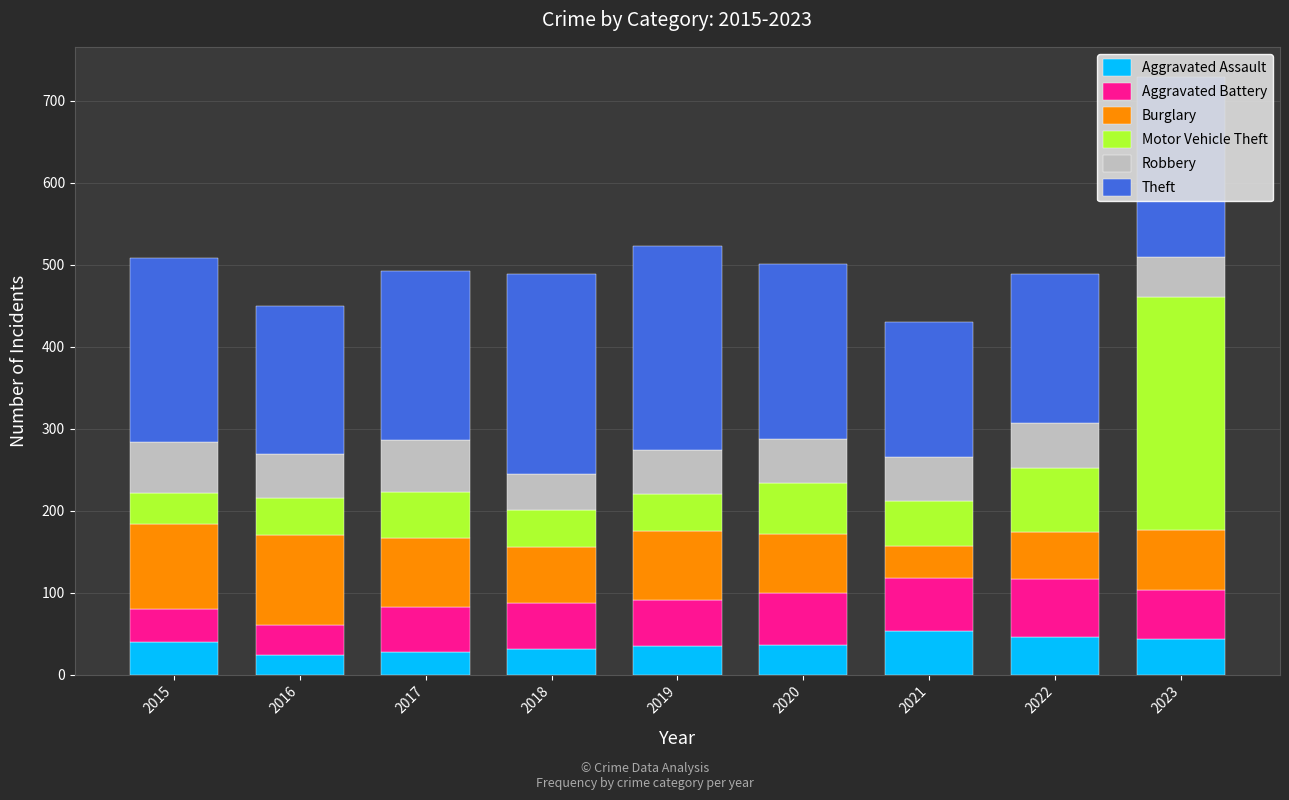

What is the average value of the Aggravated Assault series?

37